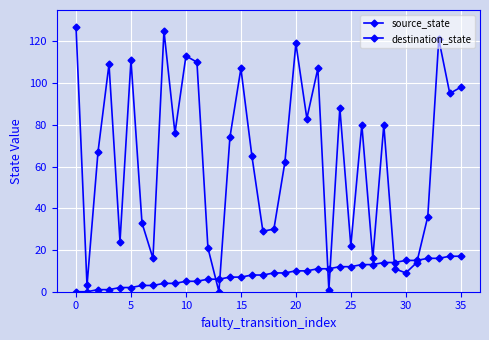

Which series has the widest spread of values?

destination_state